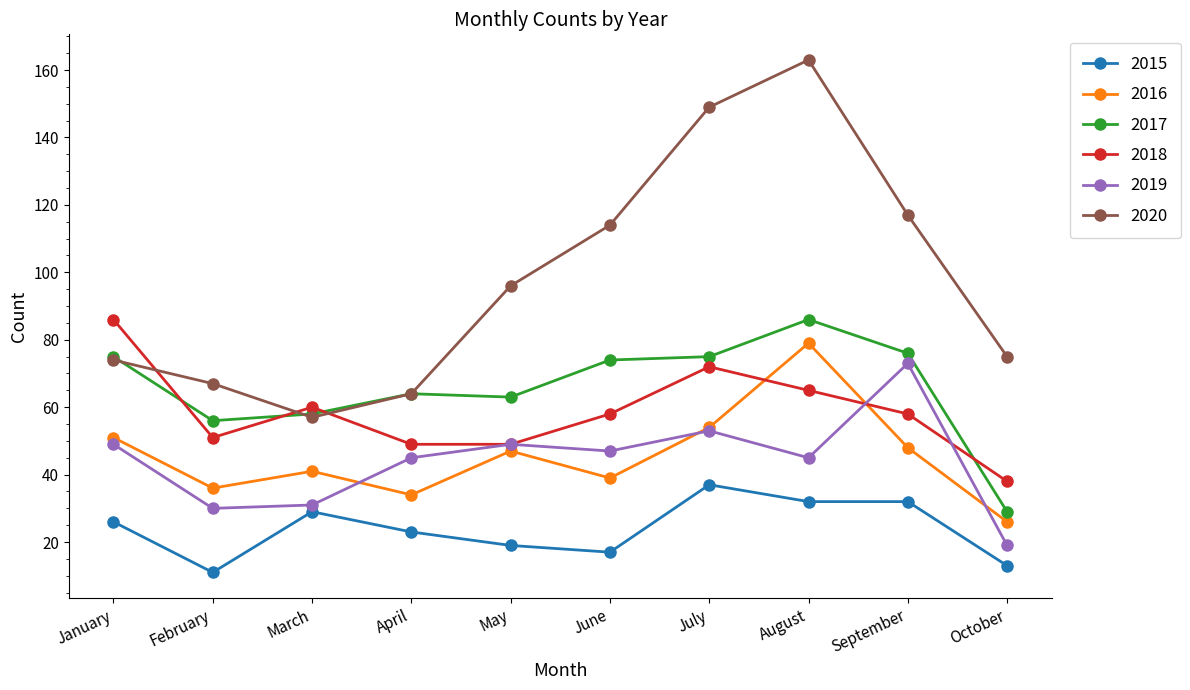

What value does the 2019 series have at April?

45